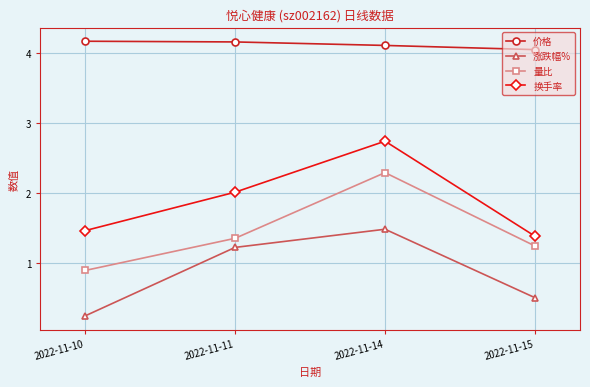

What is the difference between the highest and lowest values at 2022-11-11?

2.9